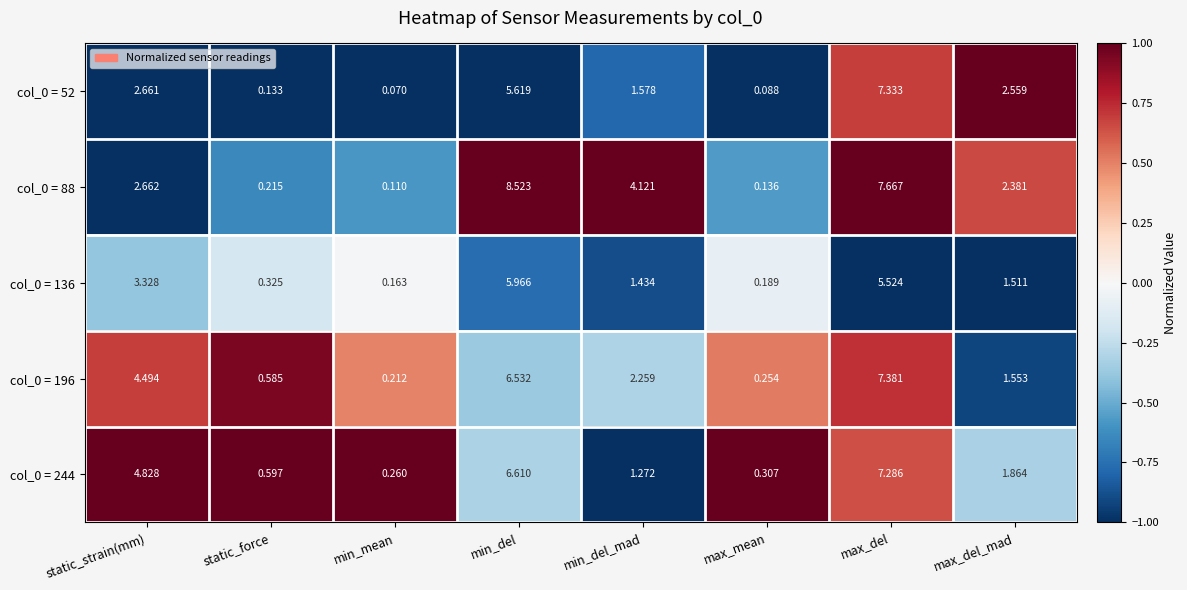

Where is col_0 = 88 nearest to the value 4?

min_del_mad